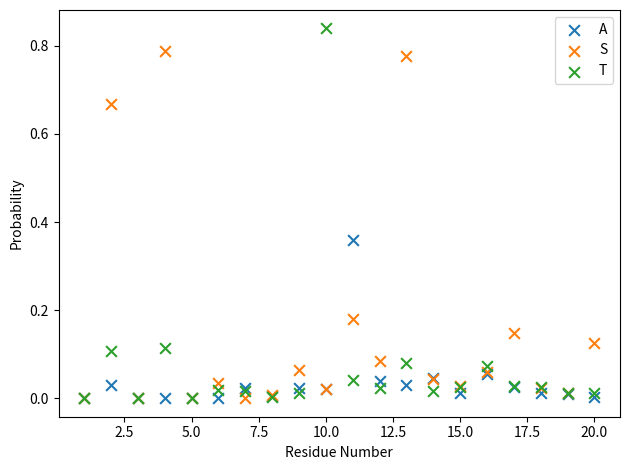

Which series has the largest Y range (max minus min)?

T